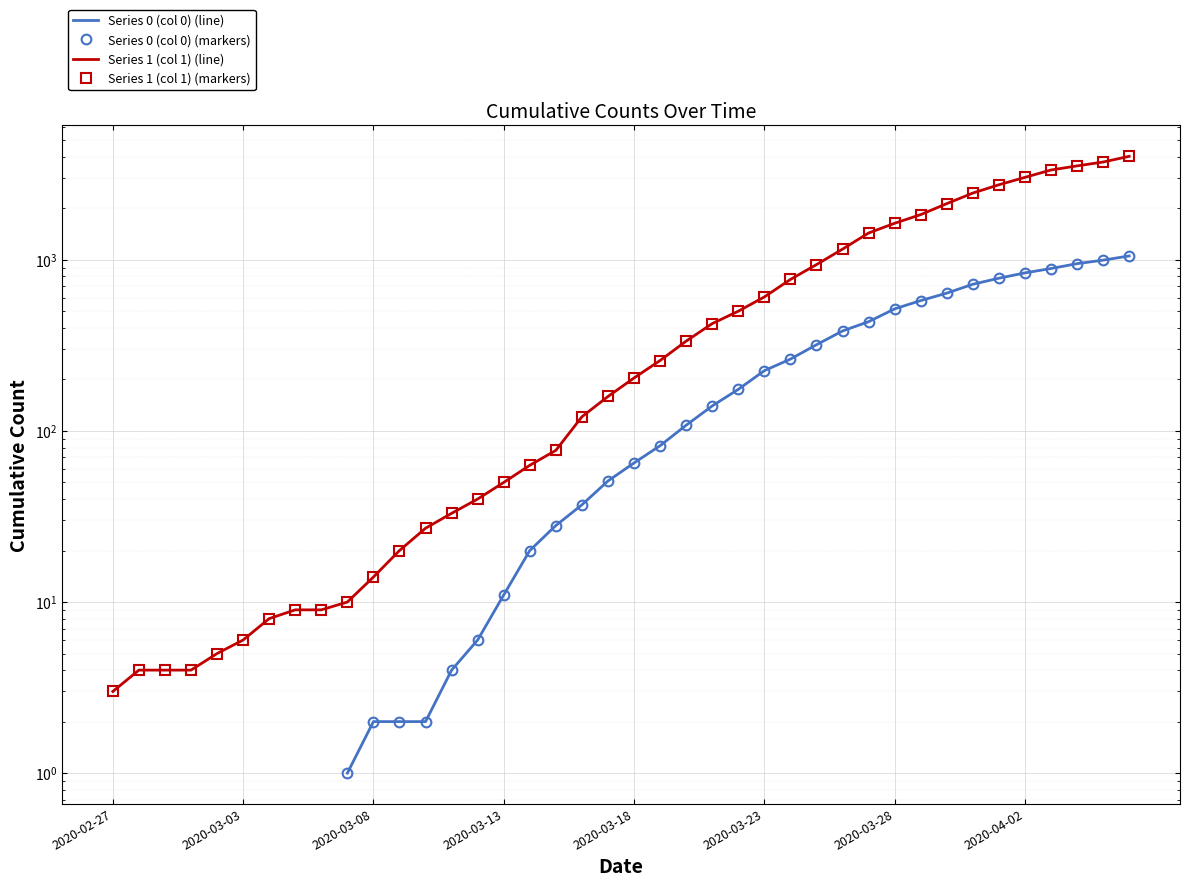

Rank the series at 2020-03-08 from lowest to highest value.

Series 0 (col 0) (line), Series 0 (col 0) (markers), Series 1 (col 1) (line), Series 1 (col 1) (markers)